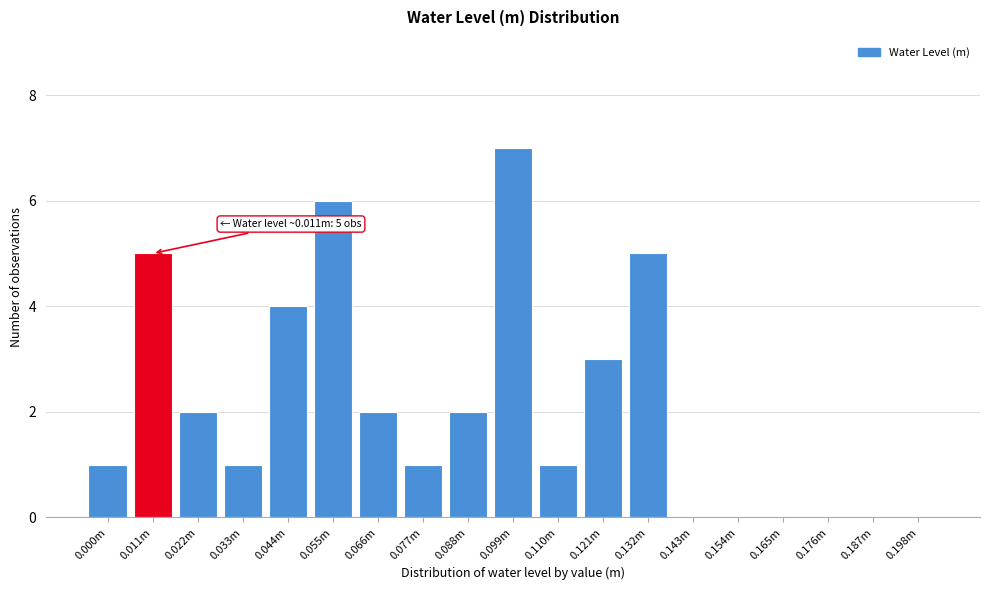

Reading right to left, list all the values displayed in this chart.

0.198m=0	0.187m=0	0.176m=0	0.165m=0	0.154m=0	0.143m=0	0.132m=5	0.121m=3	0.110m=1	0.099m=7	0.088m=2	0.077m=1	0.066m=2	0.055m=6	0.044m=4	0.033m=1	0.022m=2	0.011m=5	0.000m=1